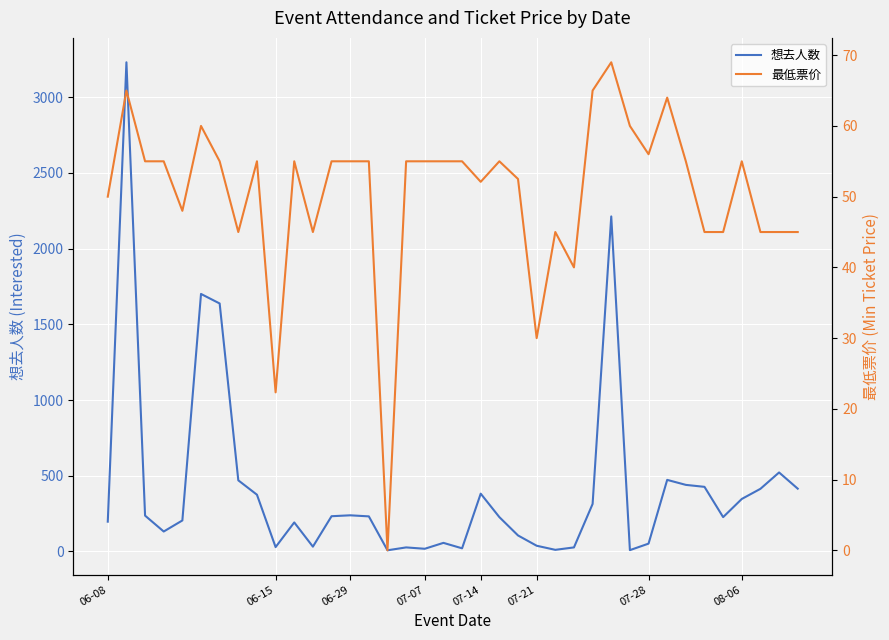

Read the 想去人数 value at 36.

522.0